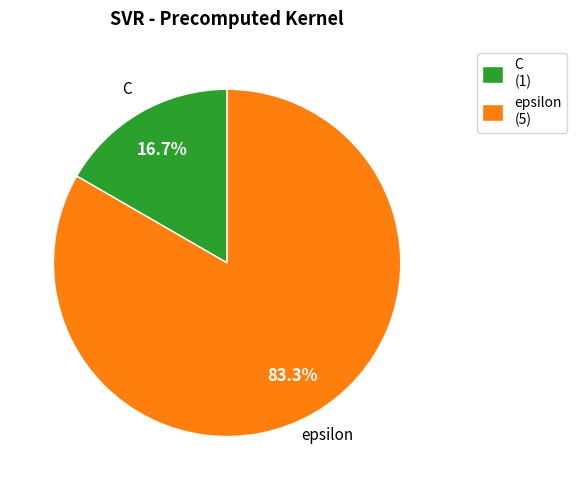

Rank the categories by value from lowest to highest.

C, epsilon